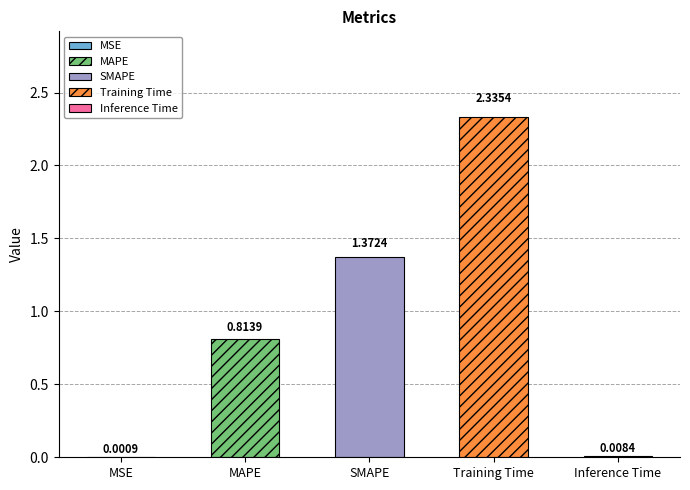

What is the label of the 3rd bar from the left?

SMAPE